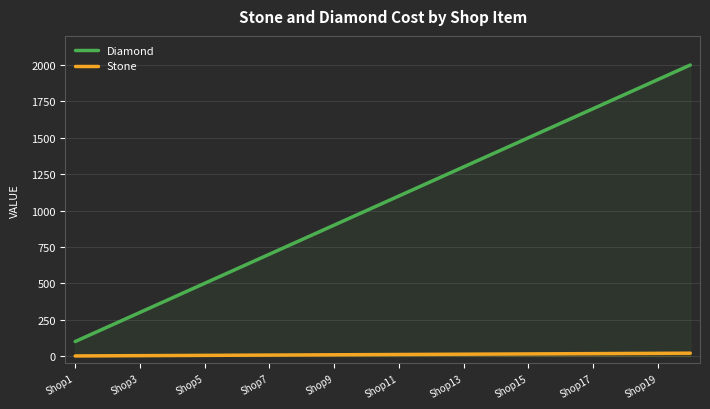

Count the number of categories in the chart.

20